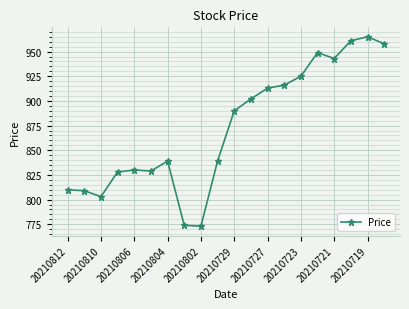

What is the value of the 15th point from the left?

925